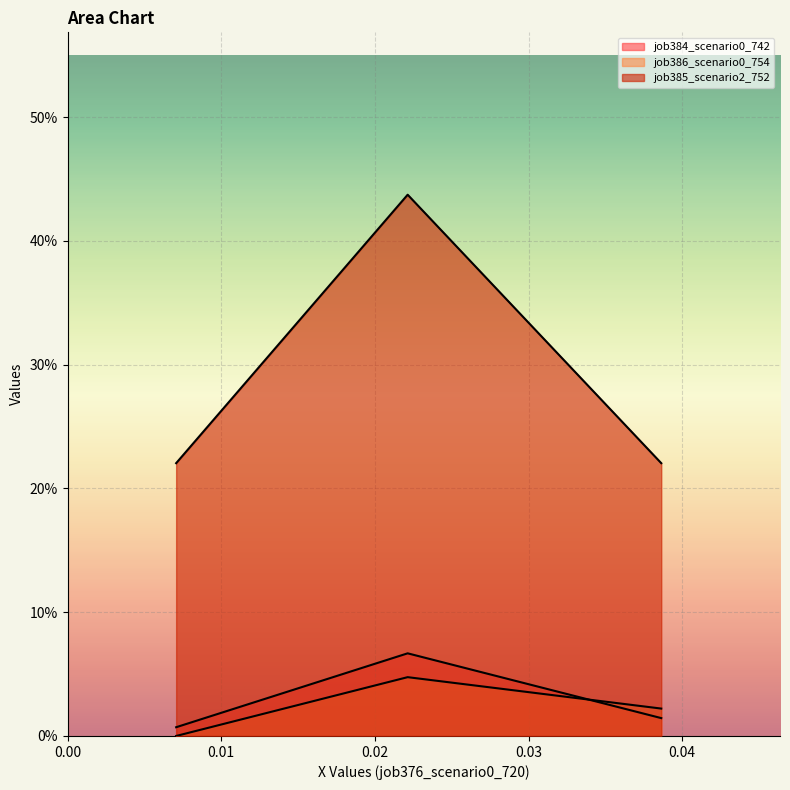

How many lines are shown in the chart?

3